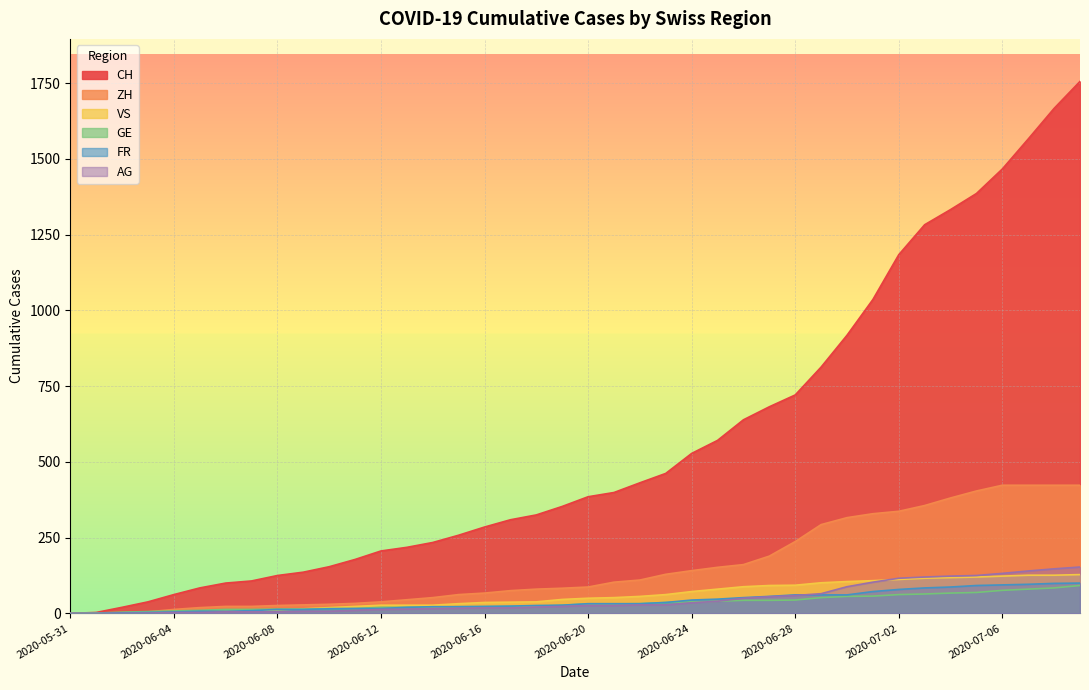

What is the difference between the FR values at 2020-06-06 and 2020-06-11?

9